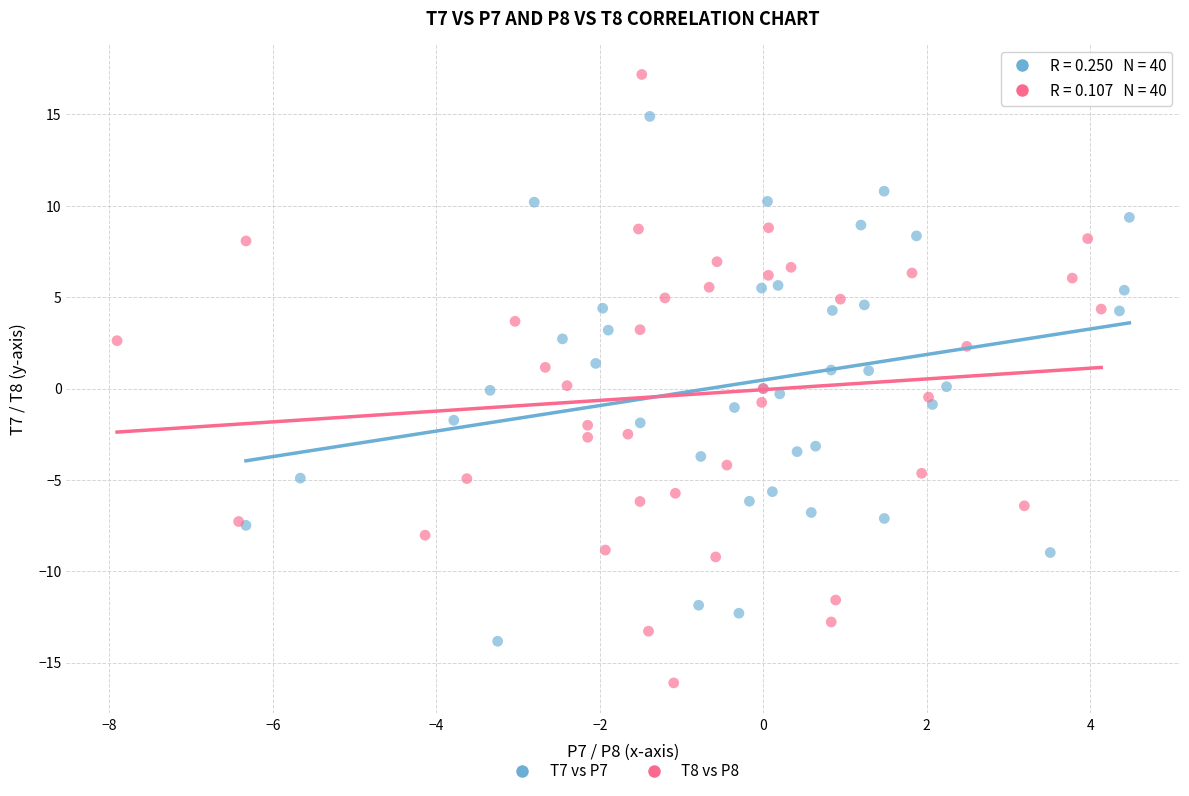

What are all the series names shown in the legend?

T7 vs P7, T8 vs P8